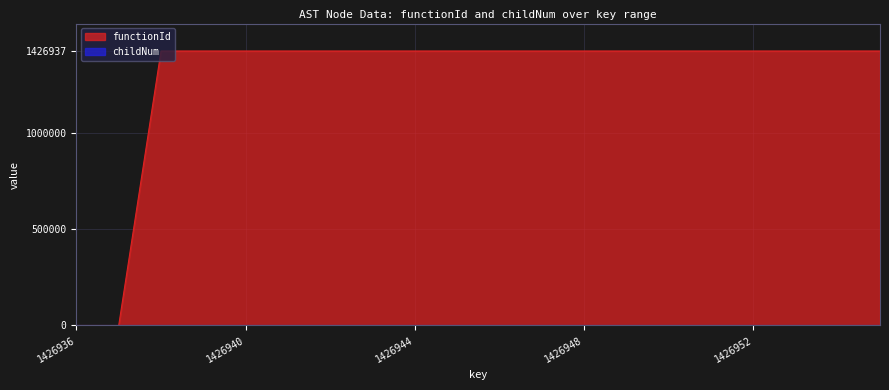

True or false: functionId has a value of 338670 at 1426945.

False